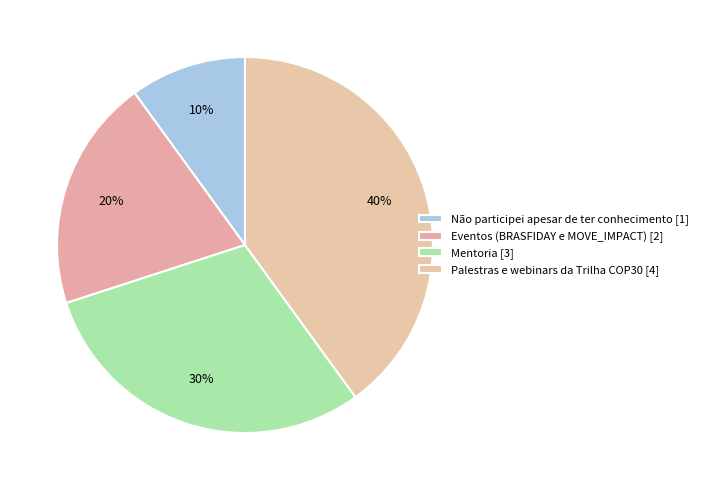

How many segments does this pie chart have?

4